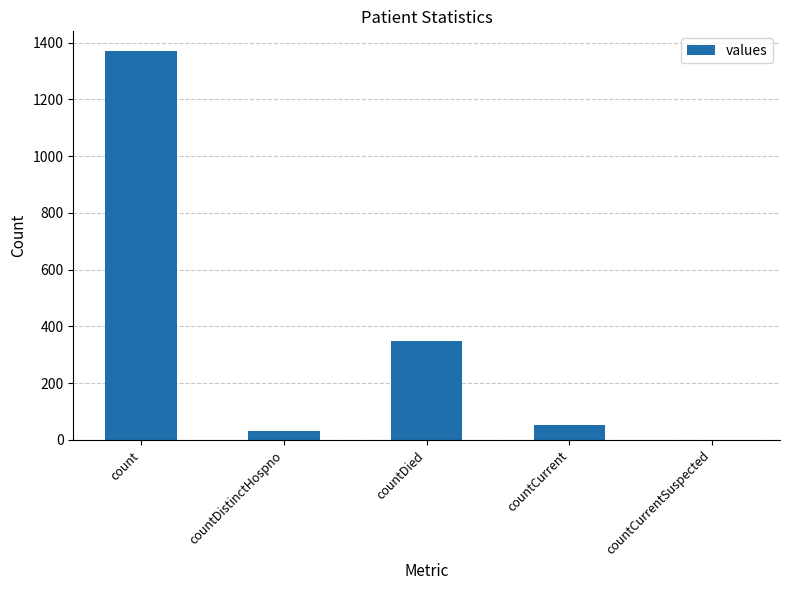

What is the greatest value displayed?

1371